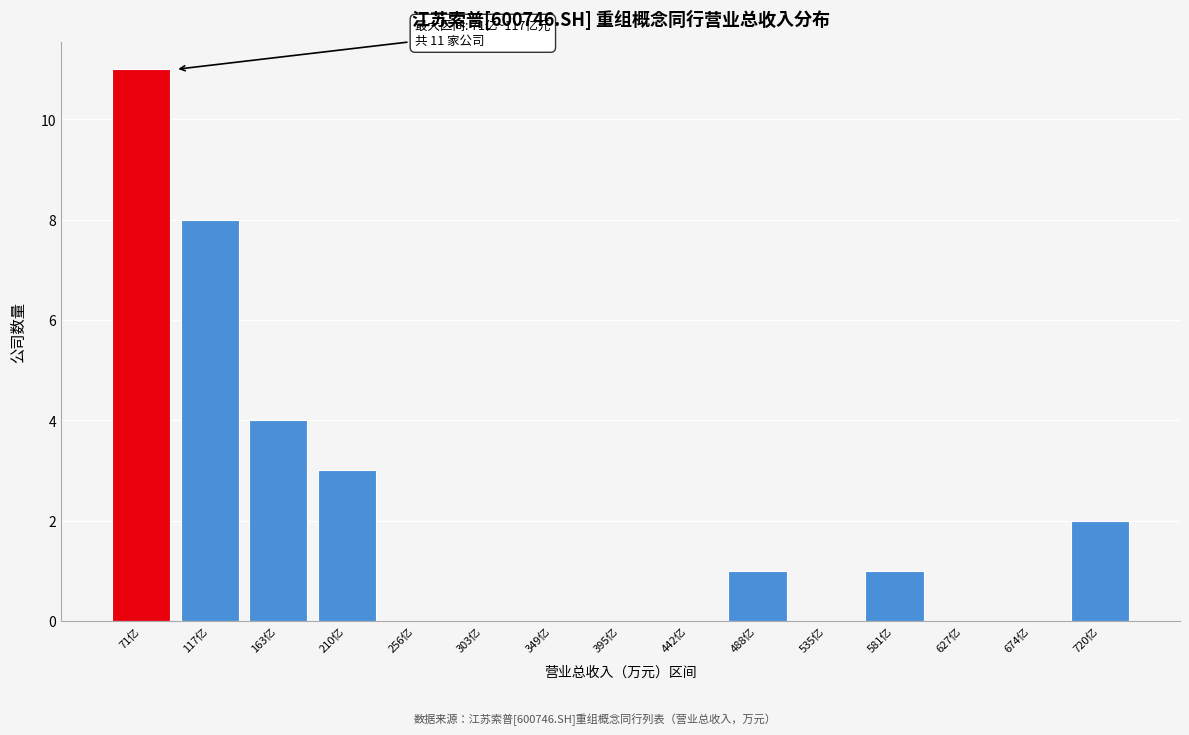

Reading left to right, transcribe all the data shown in this chart.

71亿=11	117亿=8	163亿=4	210亿=3	256亿=0	303亿=0	349亿=0	395亿=0	442亿=0	488亿=1	535亿=0	581亿=1	627亿=0	674亿=0	720亿=2